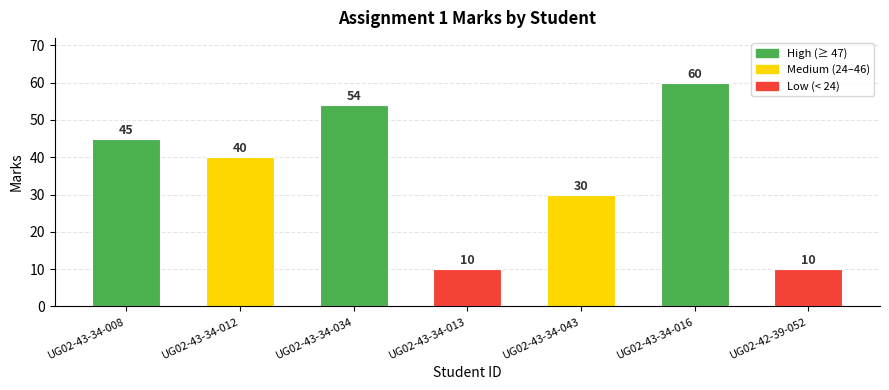

What is the difference between the second highest and second lowest values?

44